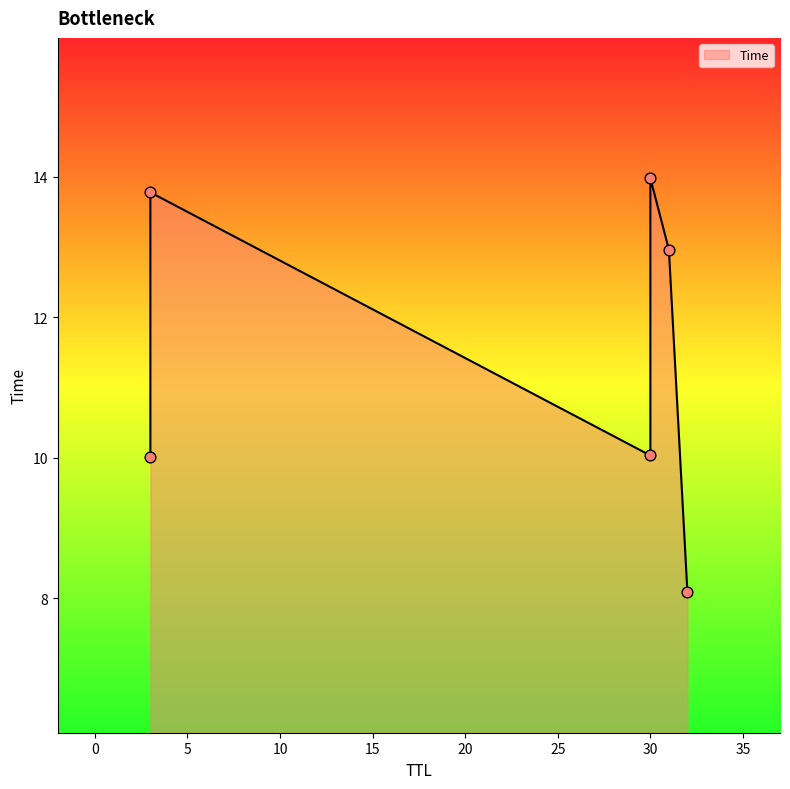

Approximately how many times larger is the value at 32 compared to 31?

0.6